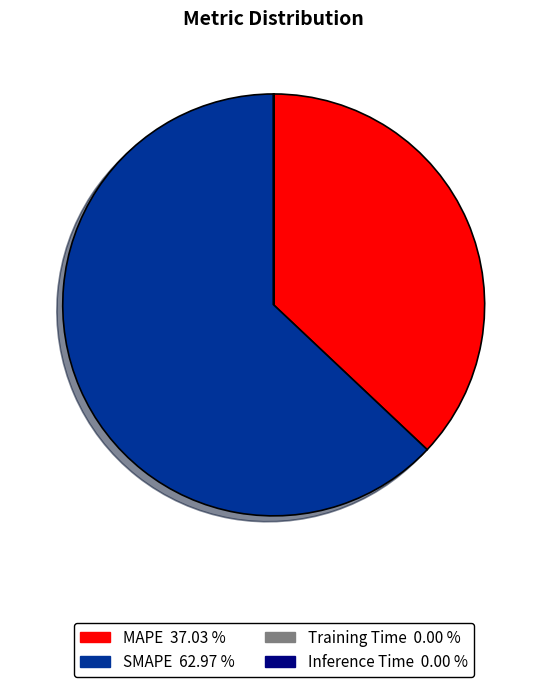

Which category has the biggest portion of the pie?

SMAPE